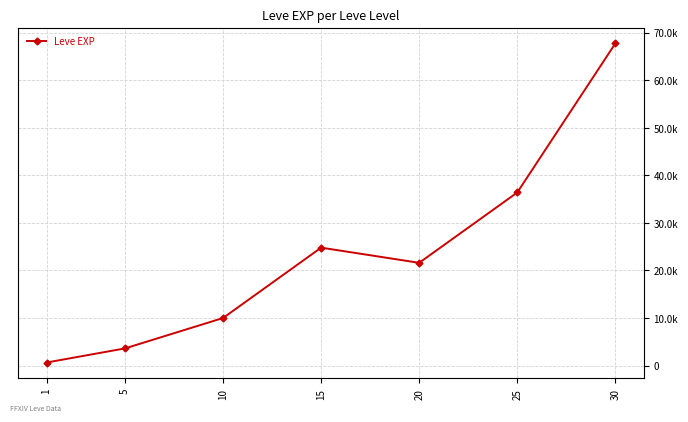

Reading left to right, transcribe all the data shown in this chart.

630	3600	9990	24790	21600	36390	67730